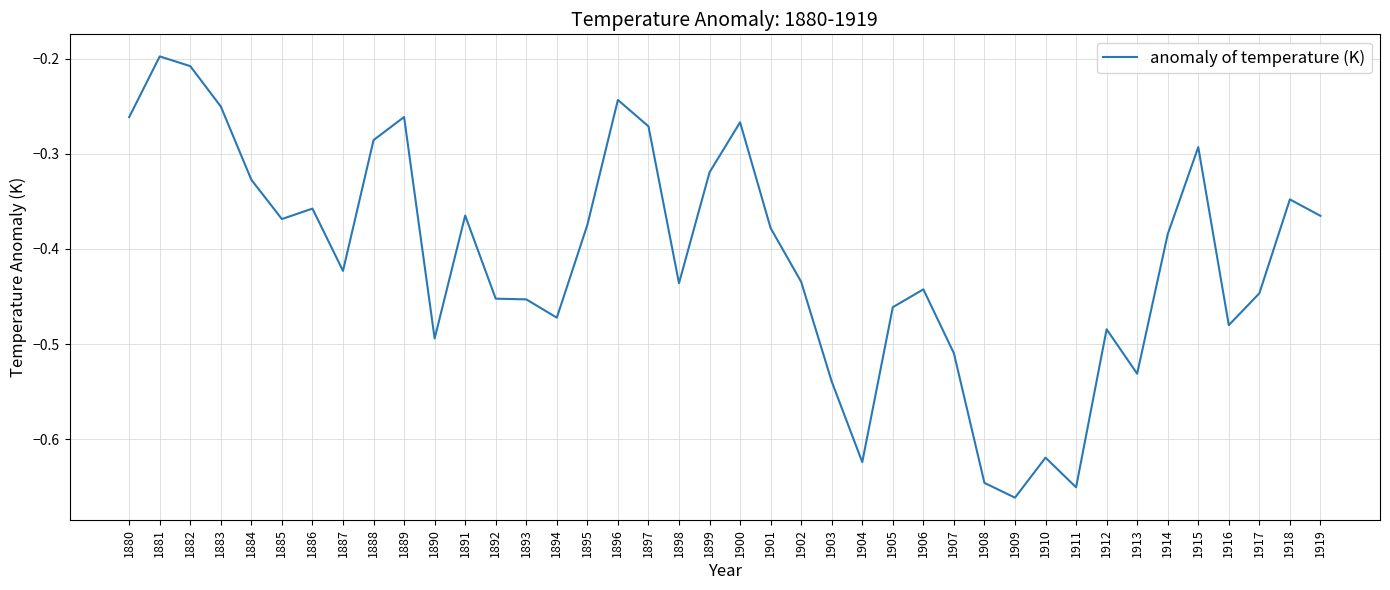

At which label is the value closest to 0?

1881